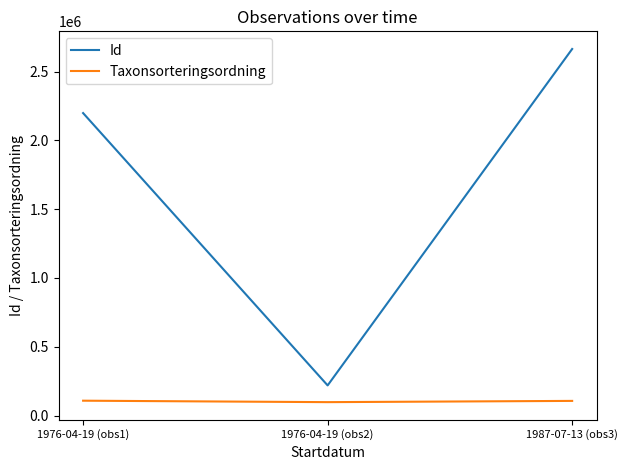

What is the difference between the maximum and minimum values in the Taxonsorteringsordning series?

10539